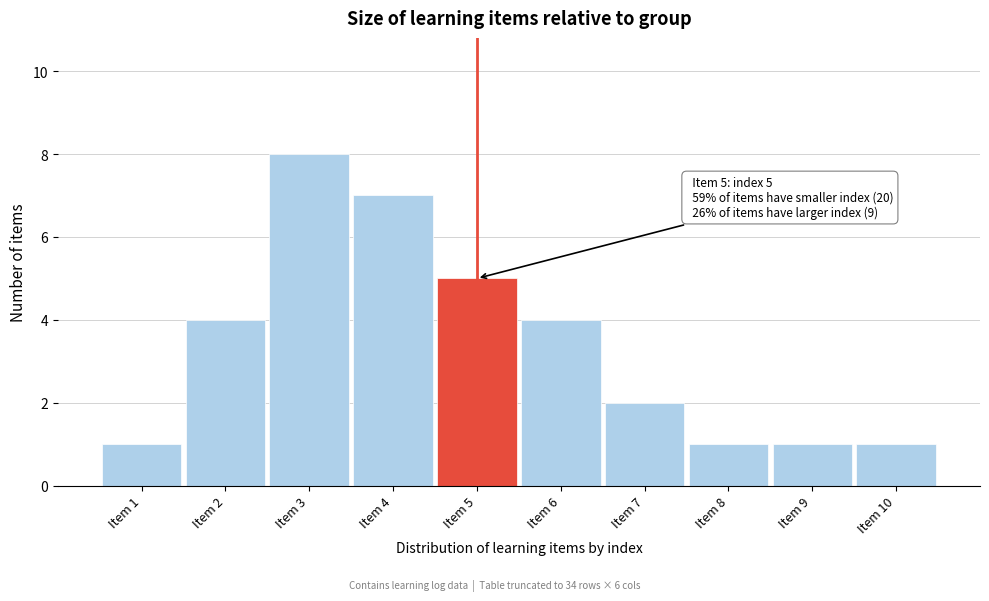

Reading left to right, extract all data points from this chart.

Item 1=1	Item 2=4	Item 3=8	Item 4=7	Item 5=5	Item 6=4	Item 7=2	Item 8=1	Item 9=1	Item 10=1